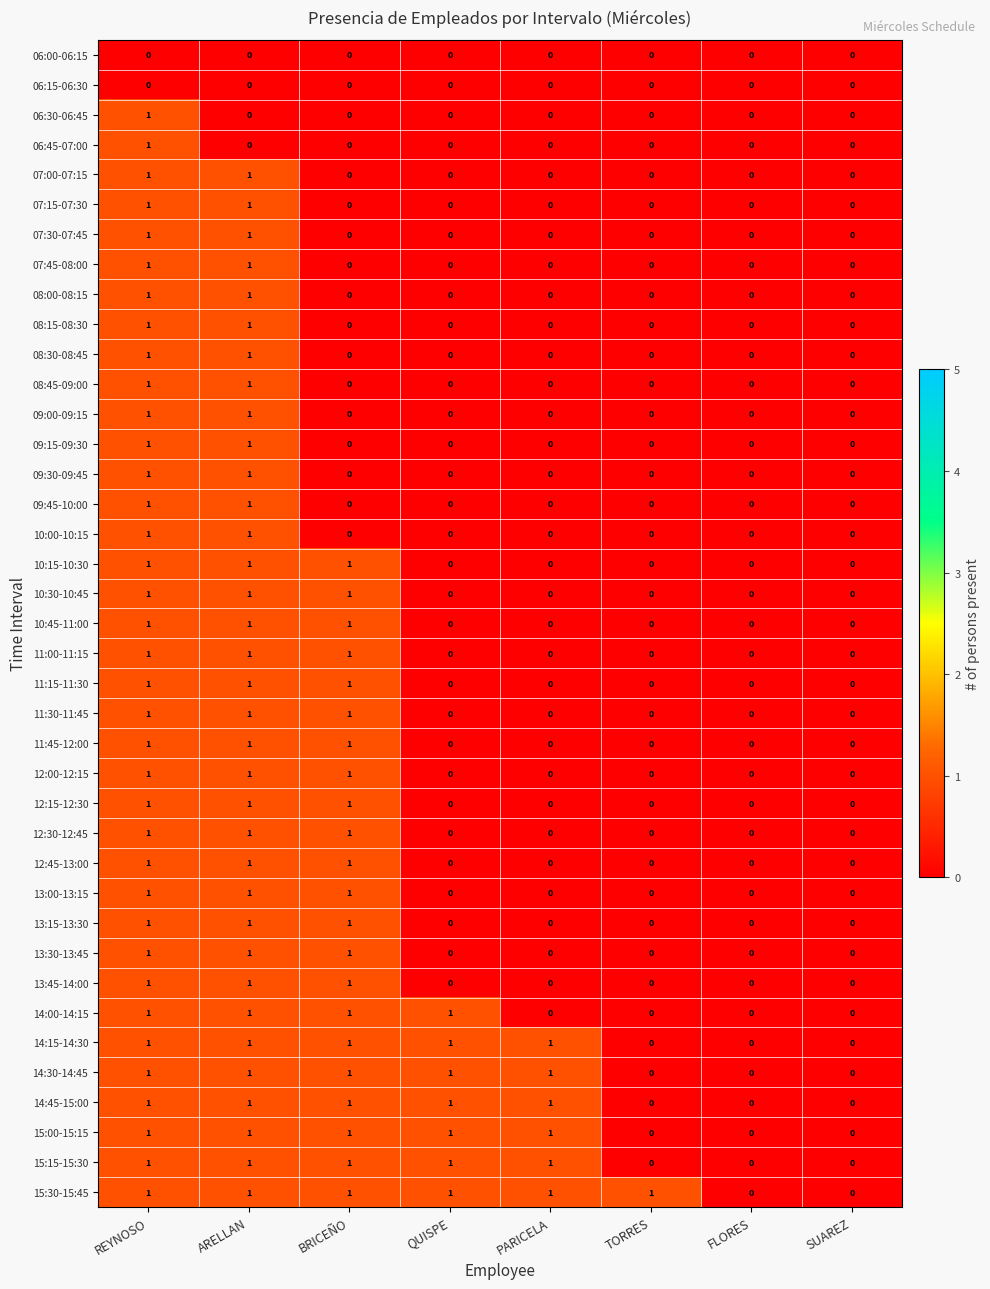

What is the spread (max minus min) of values at PARICELA?

1